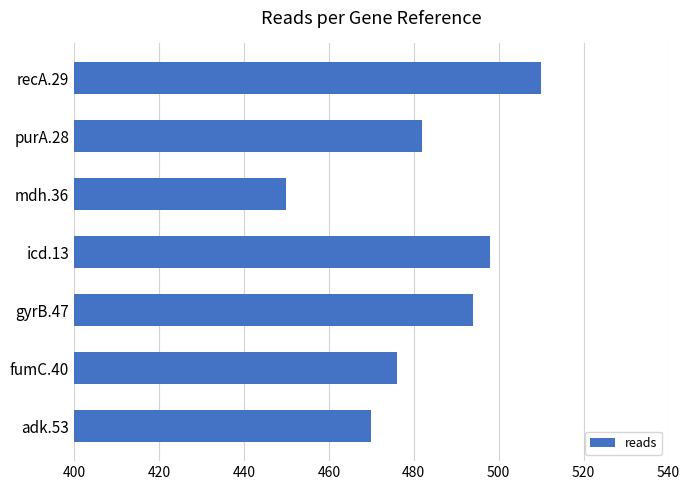

Which has a higher value, purA.28 or fumC.40?

purA.28